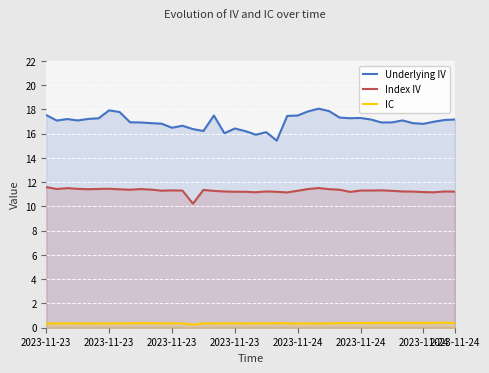

How many lines are shown in the chart?

3